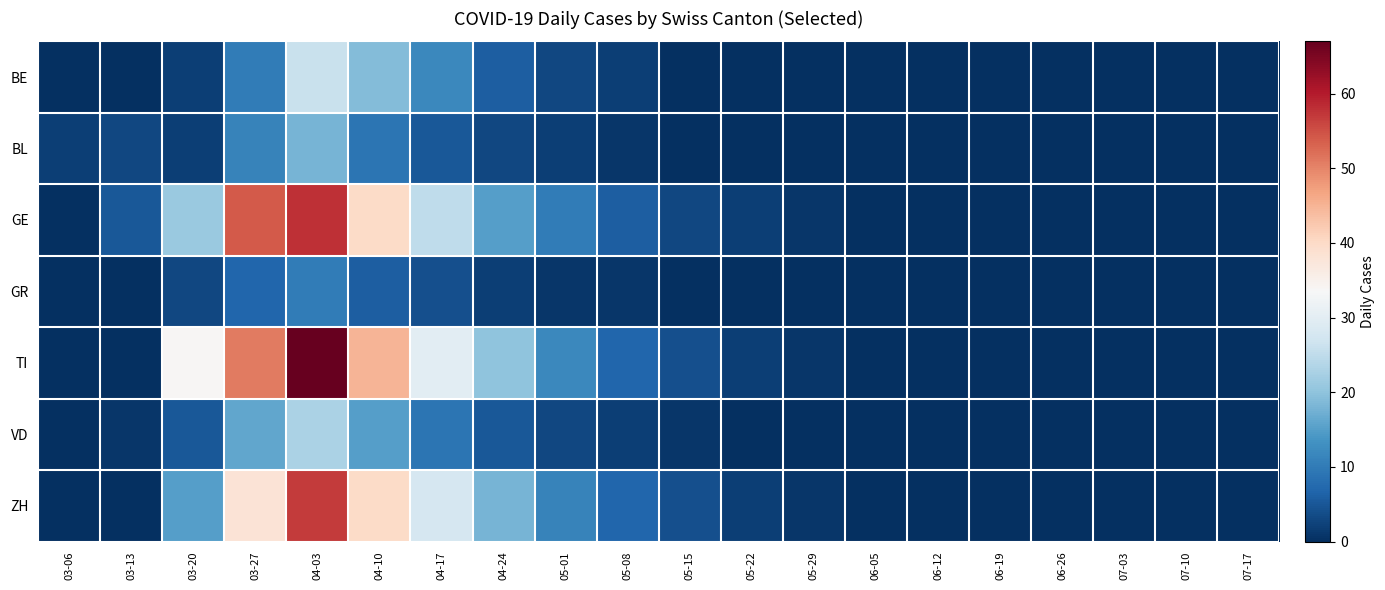

Which has a higher value, 03-27 or 03-20?

03-27